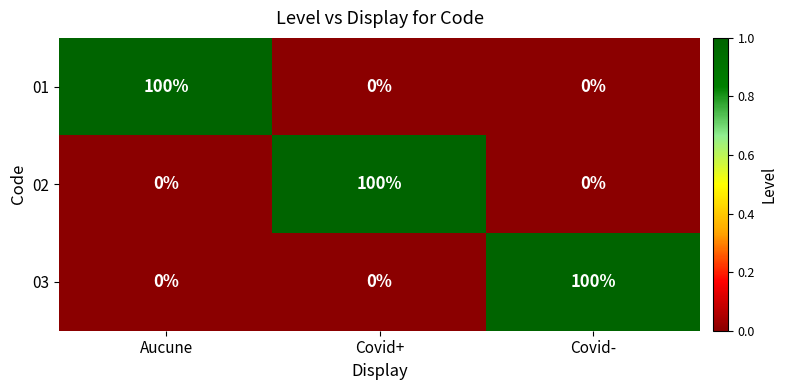

What is the highest value of the 03 series?

100